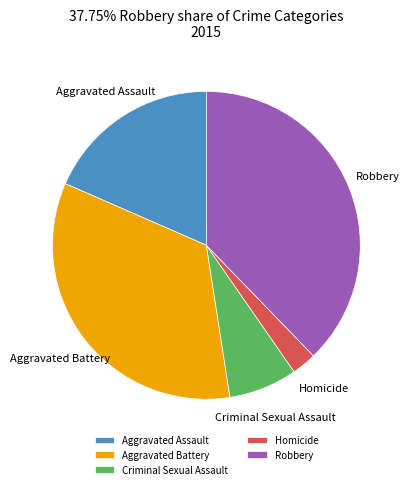

Between Criminal Sexual Assault and Aggravated Assault, which is larger?

Aggravated Assault